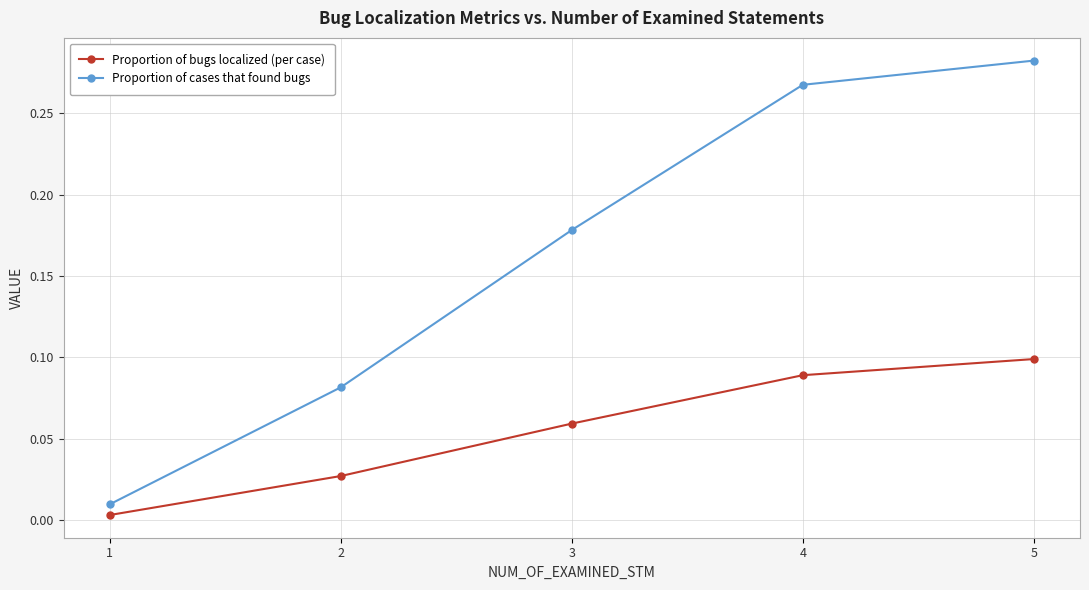

How many distinct data groups are displayed?

2